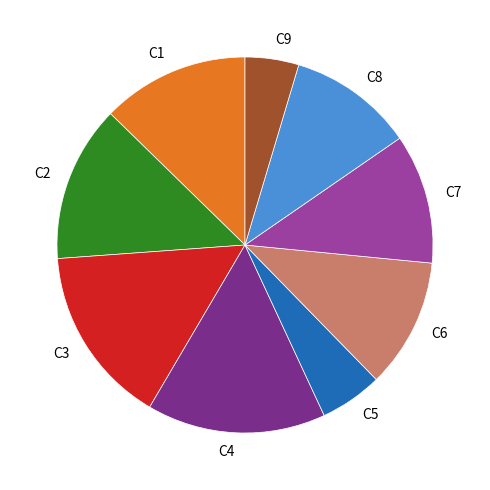

True or false: C3 accounts for 25% of the total.

False